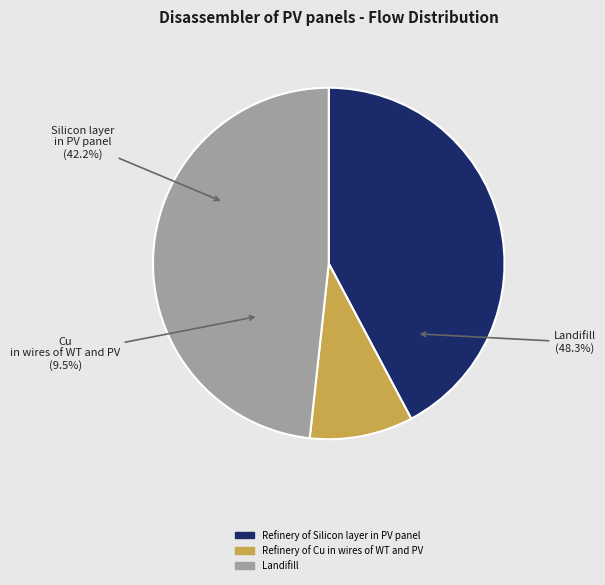

How many slices are in this pie chart?

3